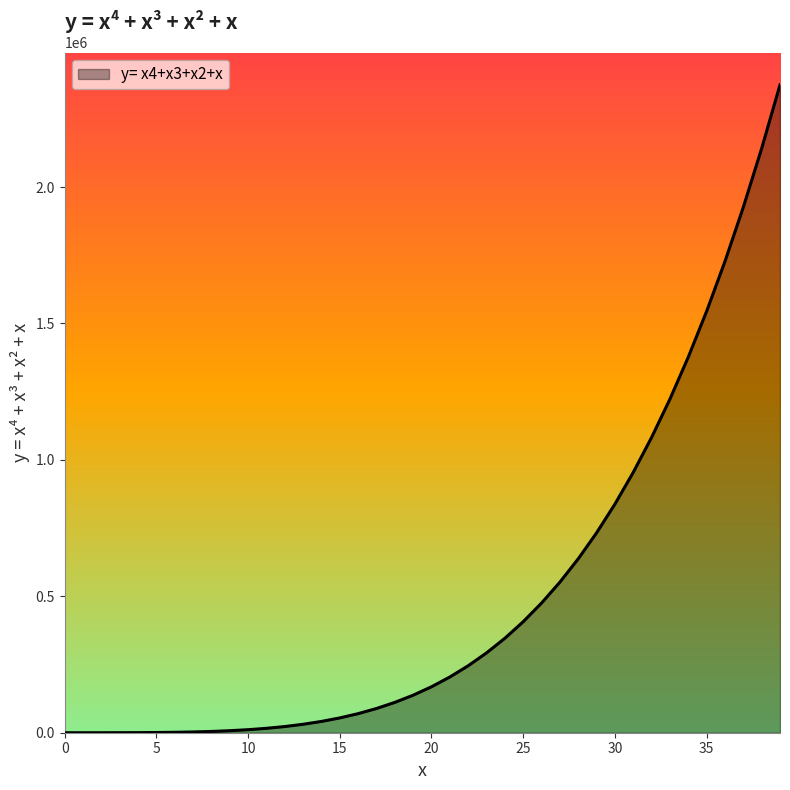

What is the greatest value displayed?

2374320